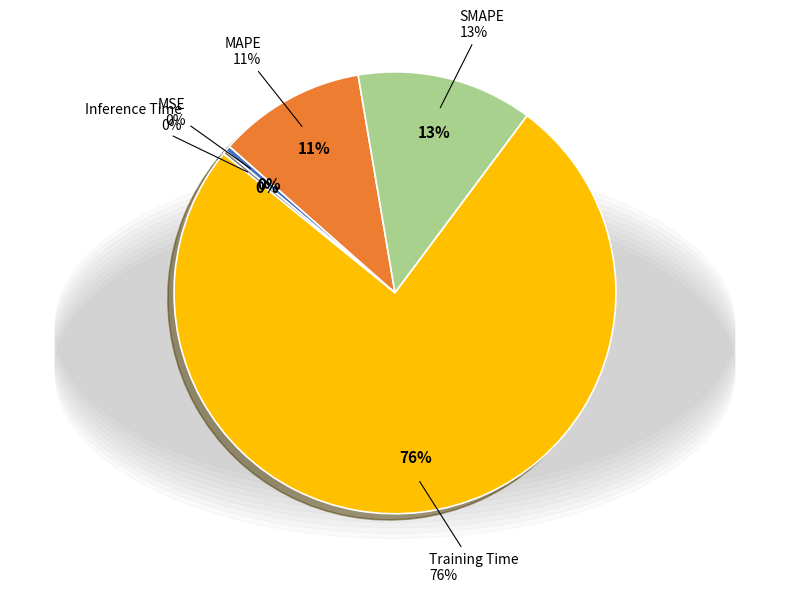

What portion of the pie excludes MAPE?

89.2%